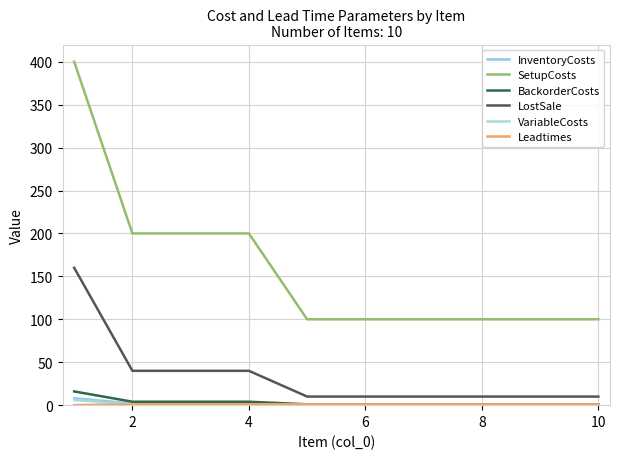

How many lines are shown in the chart?

6